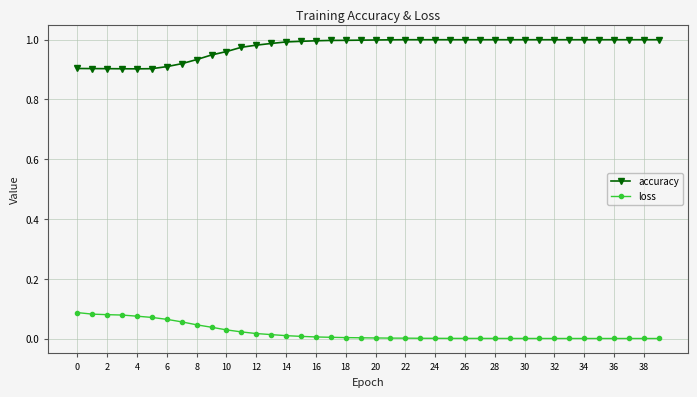

What is the sum of all accuracy values?

39.0